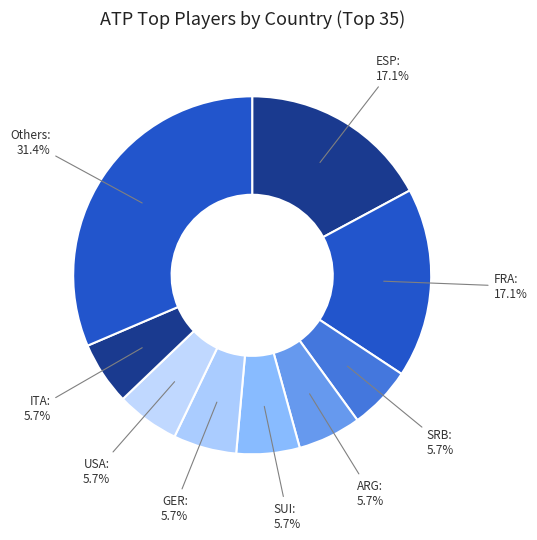

What percentage is the USA slice, to the nearest percent?

6%